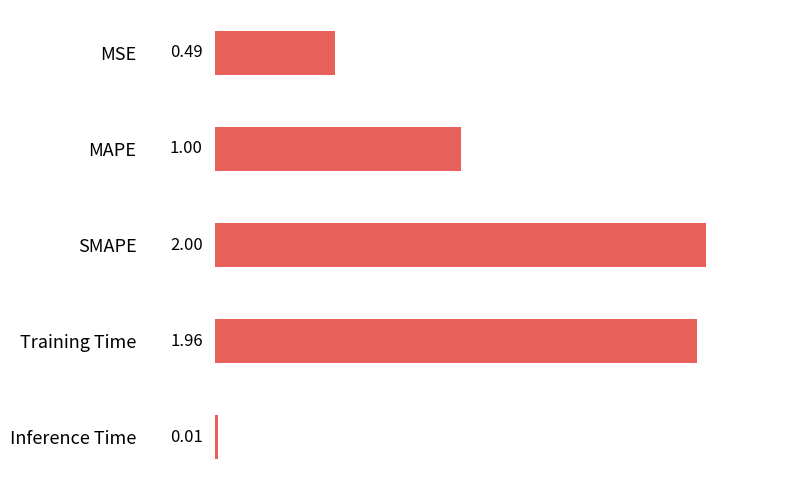

What is the sum of all values?

5.5